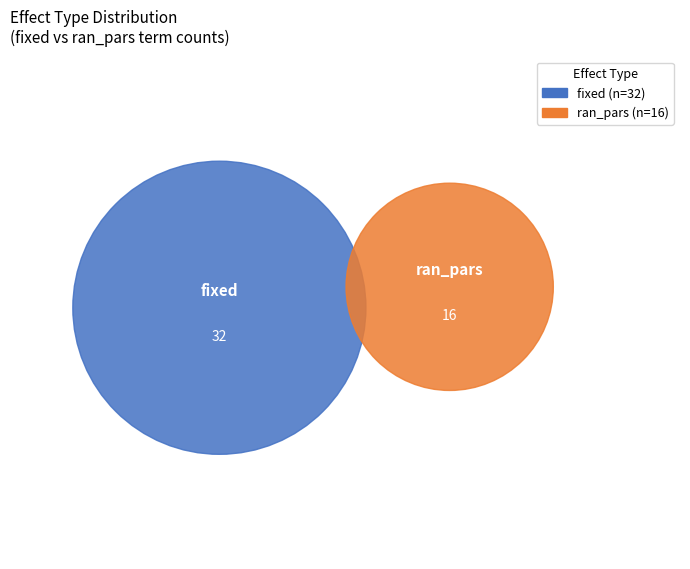

Between ran_pars and fixed, which is larger?

fixed